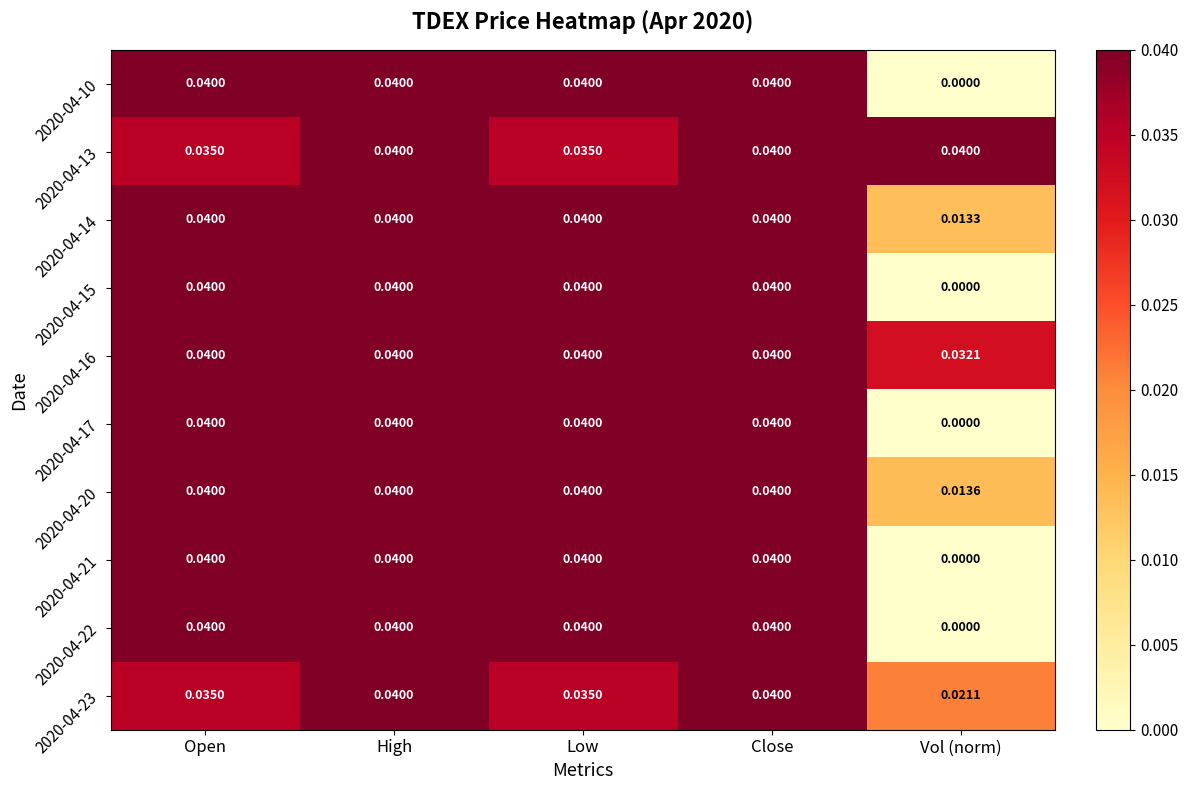

Is the value of 2020-04-22 at High greater than the value of 2020-04-23 at Vol (norm)?

Yes